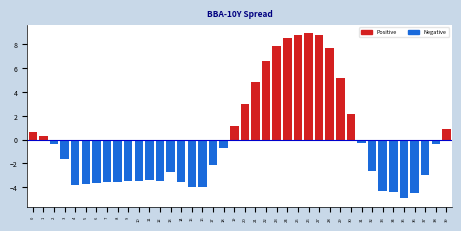

What is the value of the 7th bar from the left?

-3.6